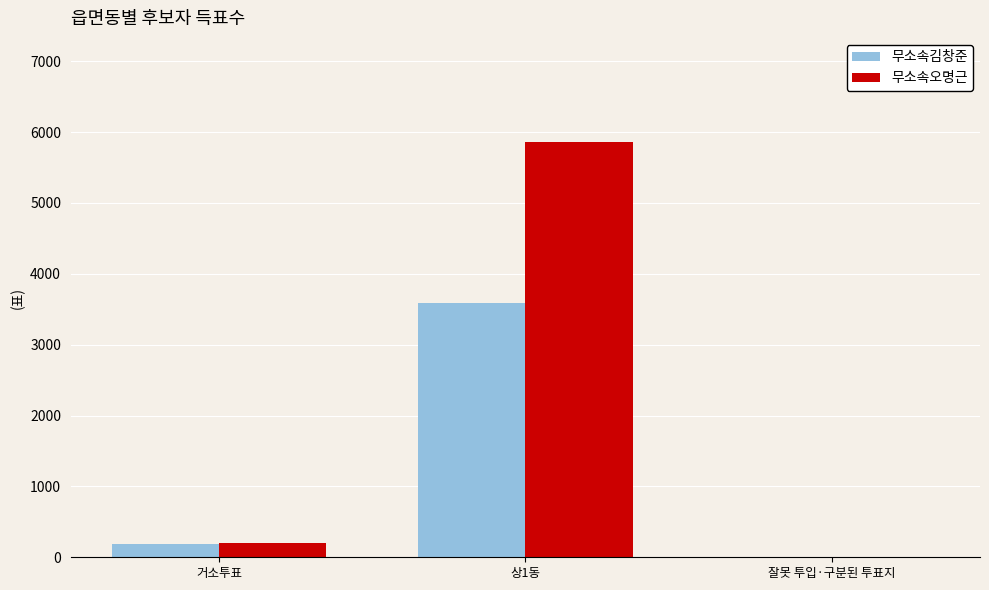

Which series has the largest total across all categories?

무소속오명근